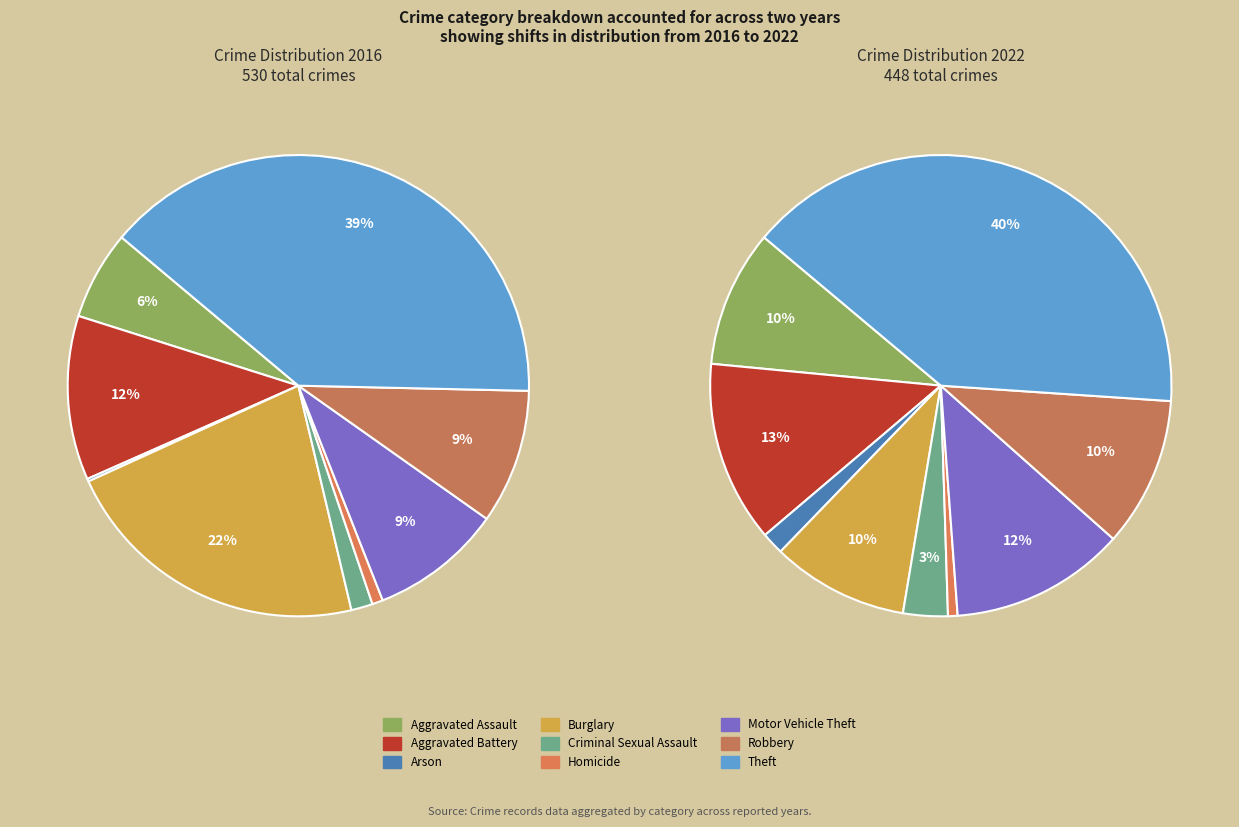

To the nearest percent, what is the average slice percentage?

11%